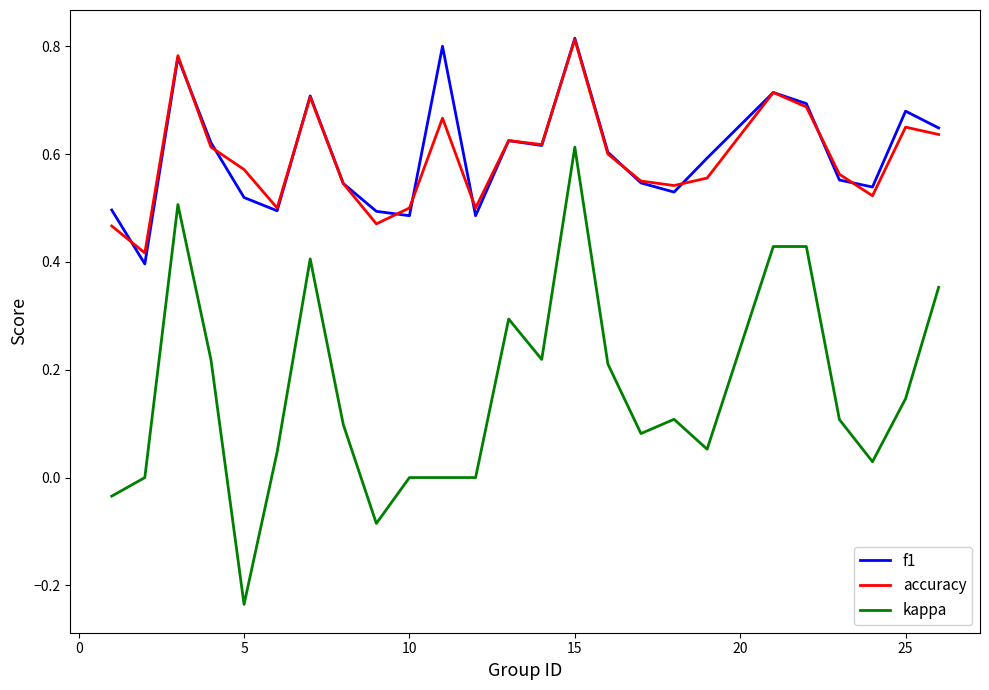

True or false: kappa and f1 cross at least once.

False